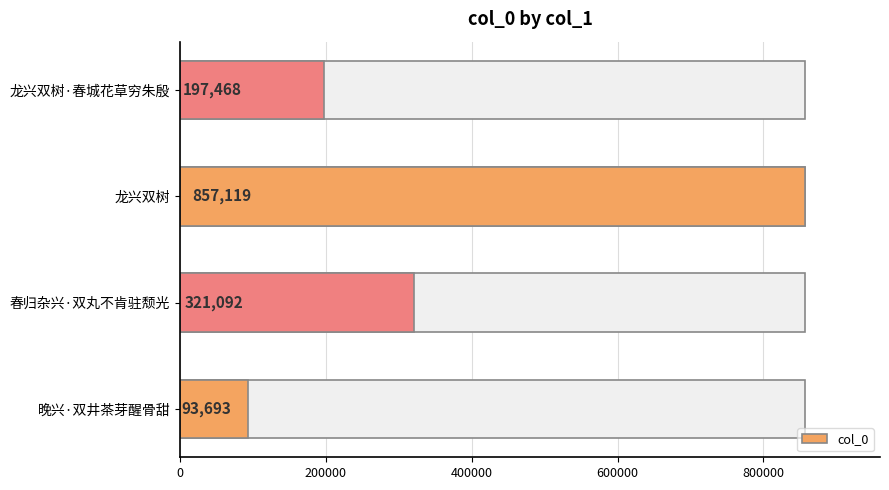

Between 龙兴双树 and 春归杂兴·双丸不肯驻颓光, which is larger?

龙兴双树